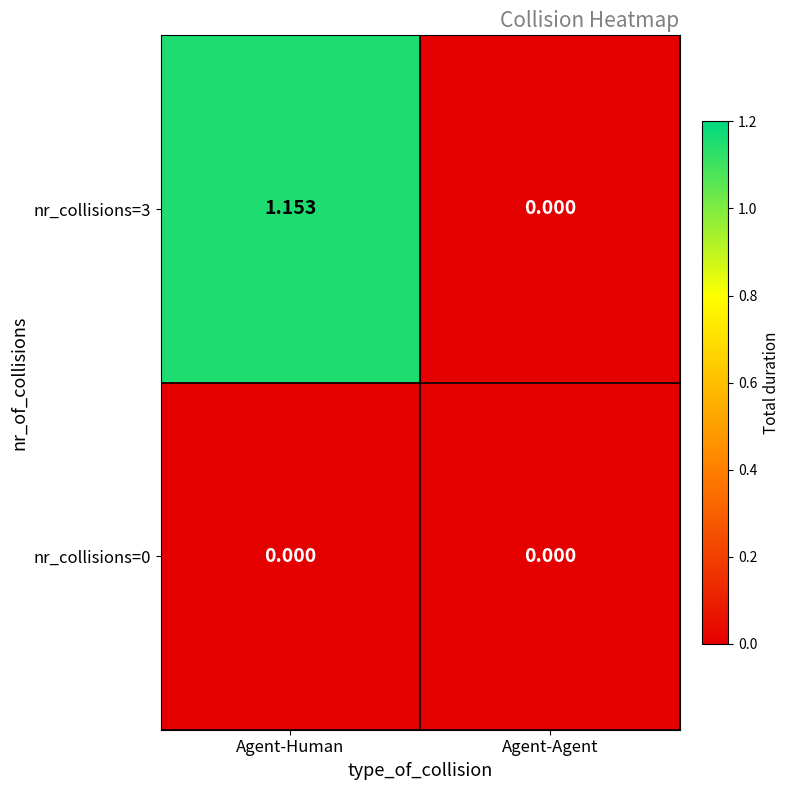

At which category is the sum across all series the highest?

Agent-Human